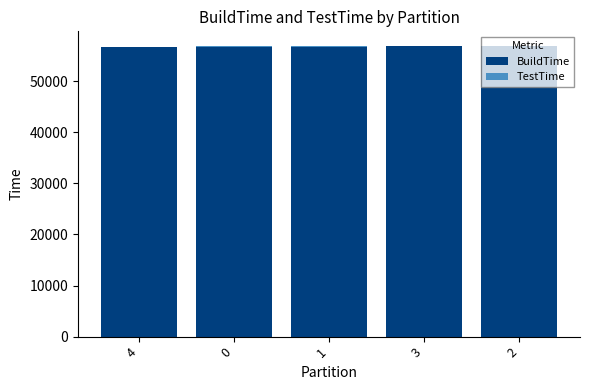

The value of BuildTime at 3 is 74979. True or false?

False